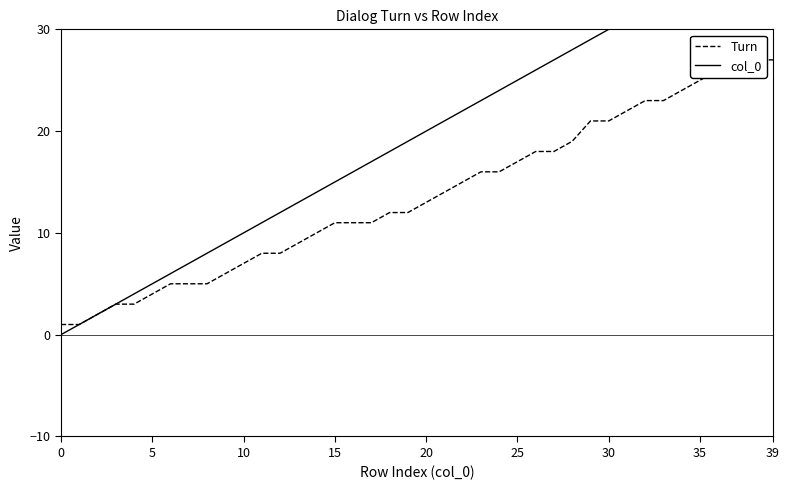

True or false: col_0 and Turn cross at least once.

False